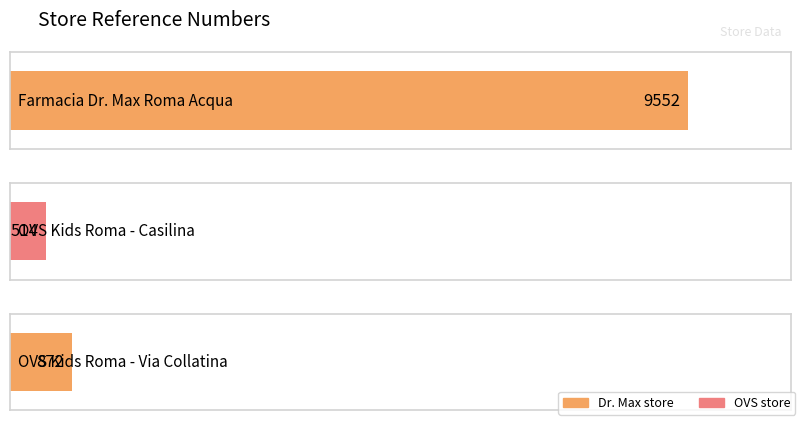

What is the sum of all values?

10938